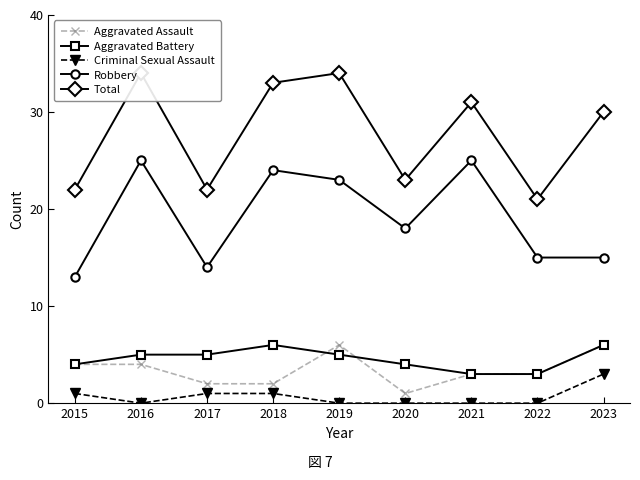

What is the minimum value for Robbery?

13